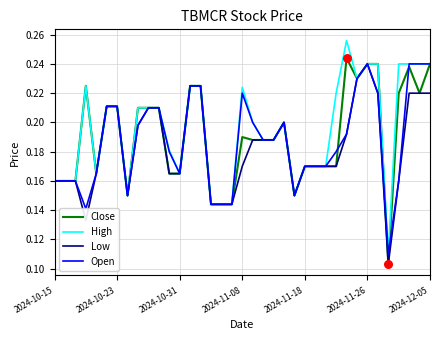

At how many categories does at least one series exceed 0?

37